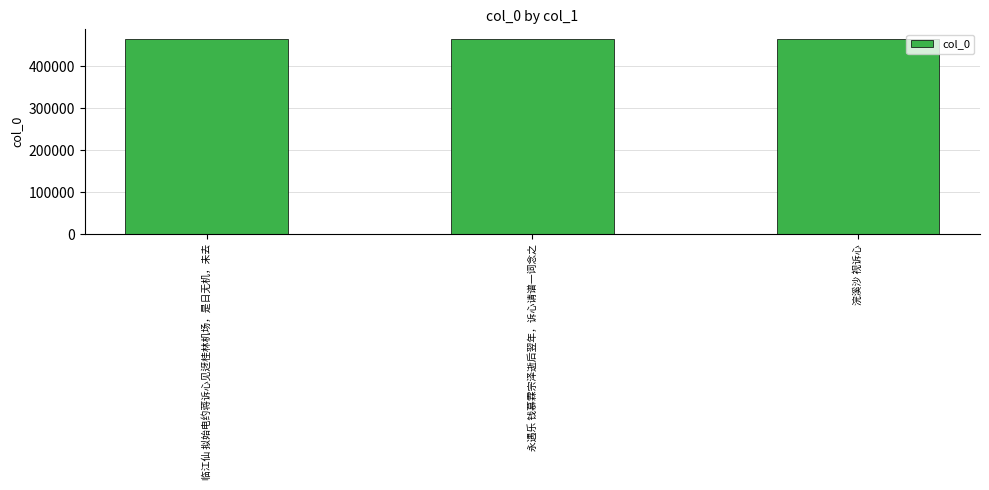

What is the value of the 1st bar from the left?

464520